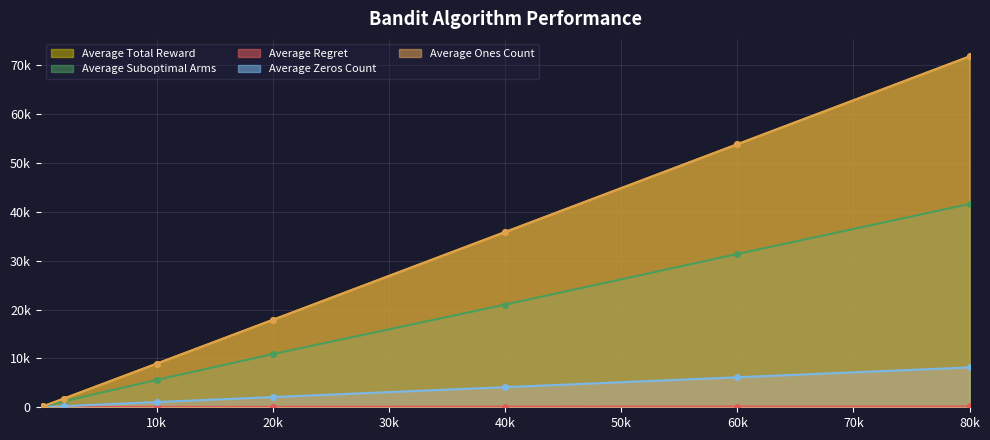

Which has a higher value, 20k or 40k?

40k